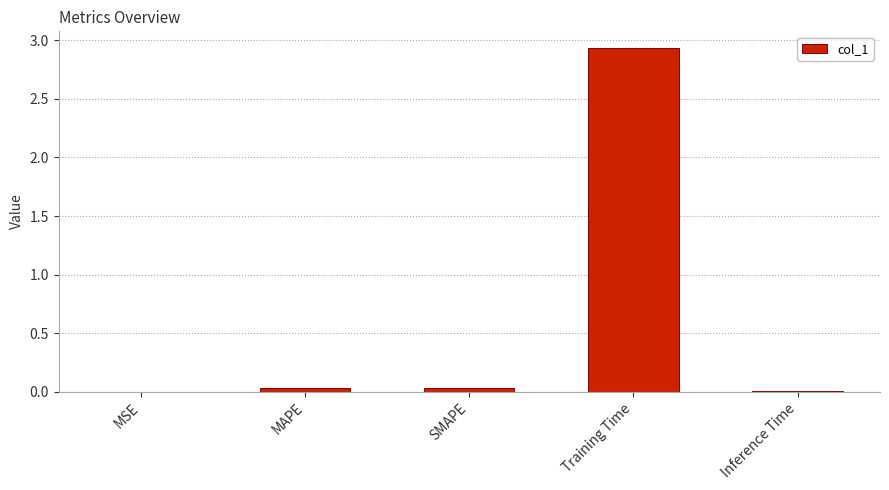

Which has a higher value, Training Time or SMAPE?

Training Time